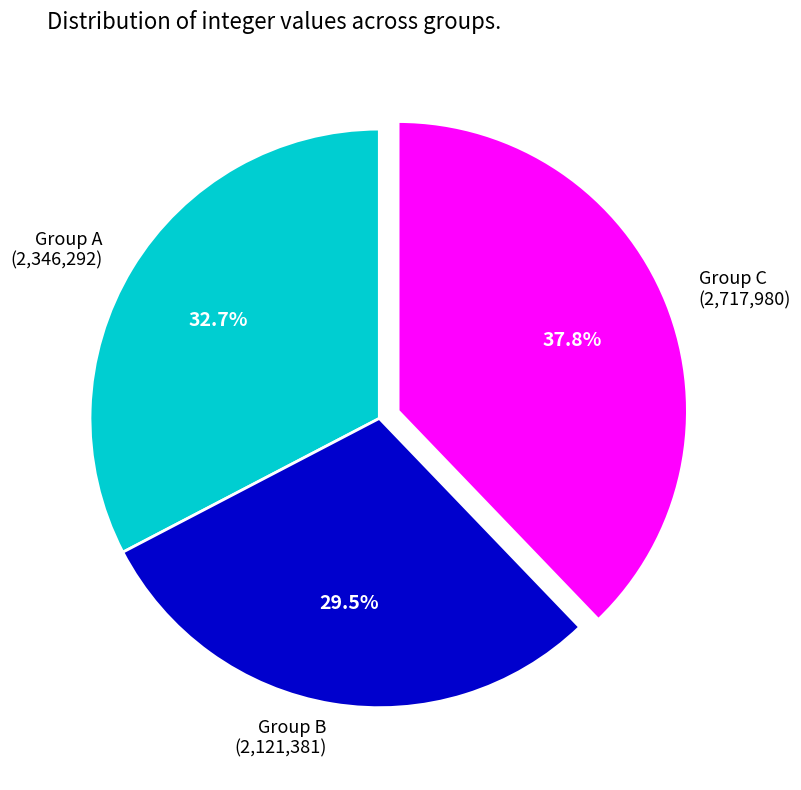

How many segments does this pie chart have?

3